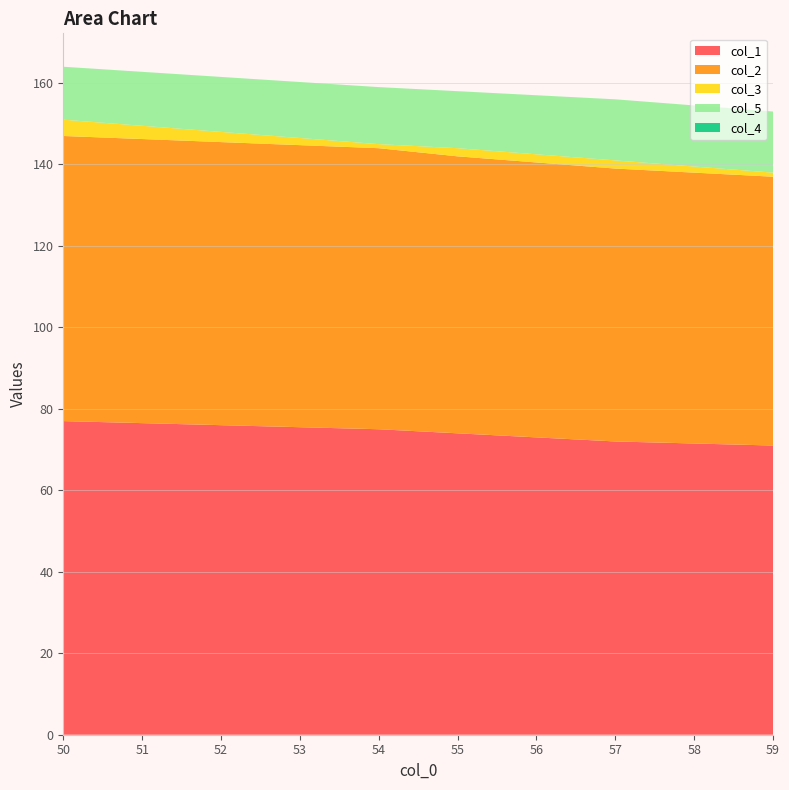

Is it true that col_1 equals 71 at 59?

True